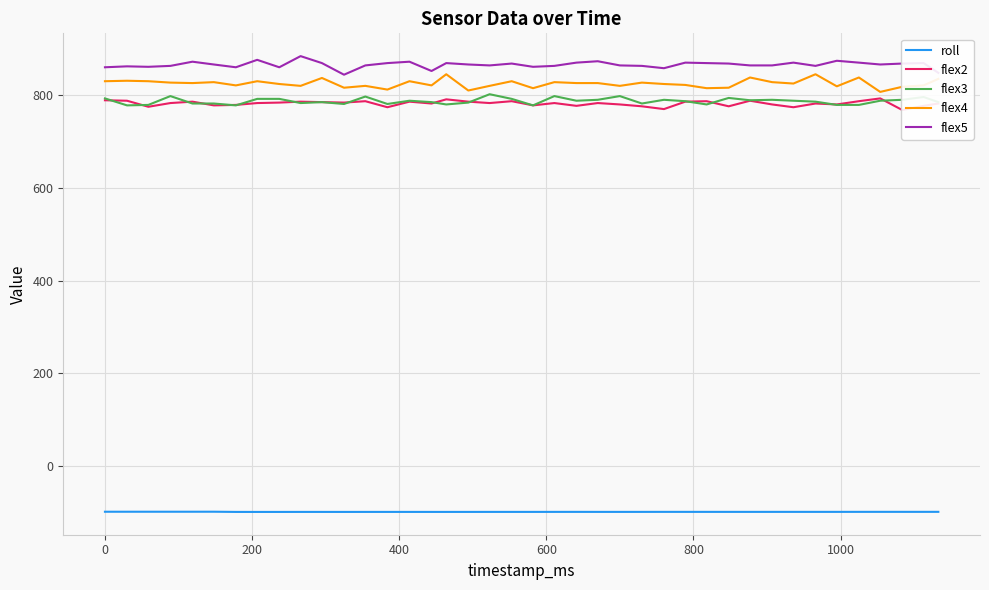

How many data points in flex3 are above 787?

16